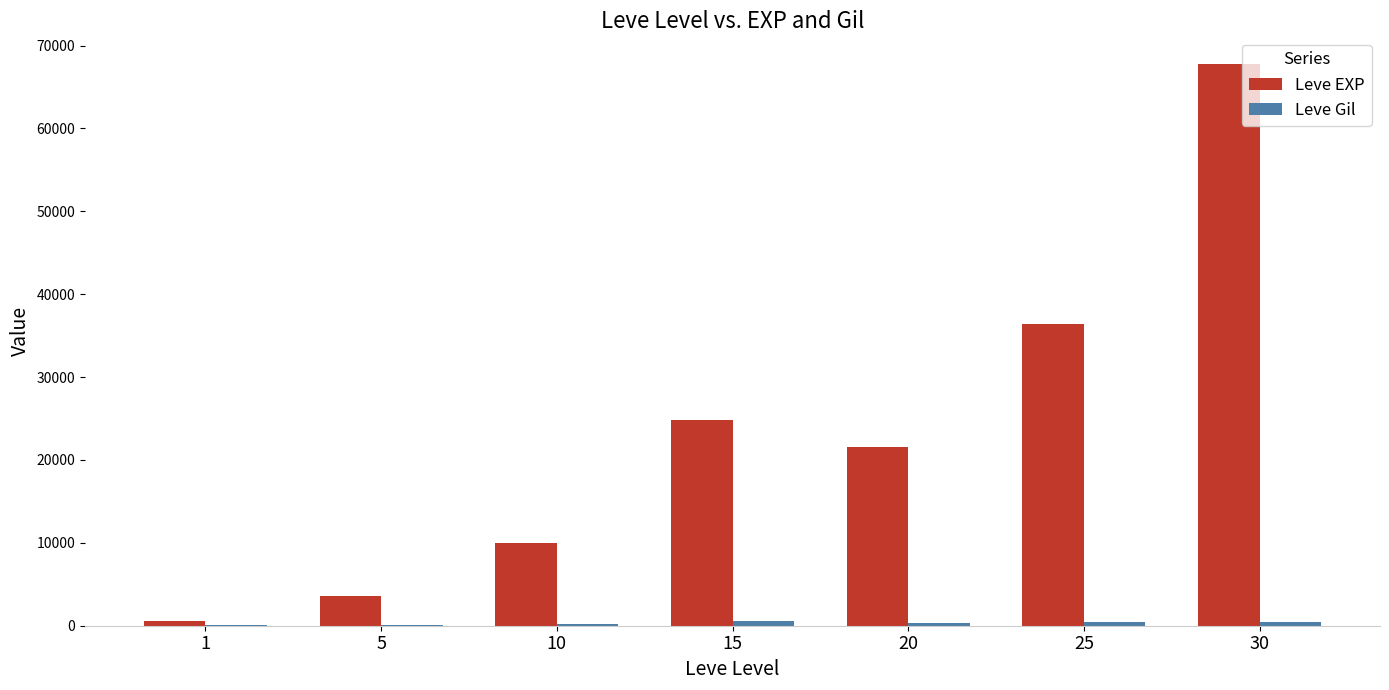

Which series has the largest total across all categories?

Leve EXP